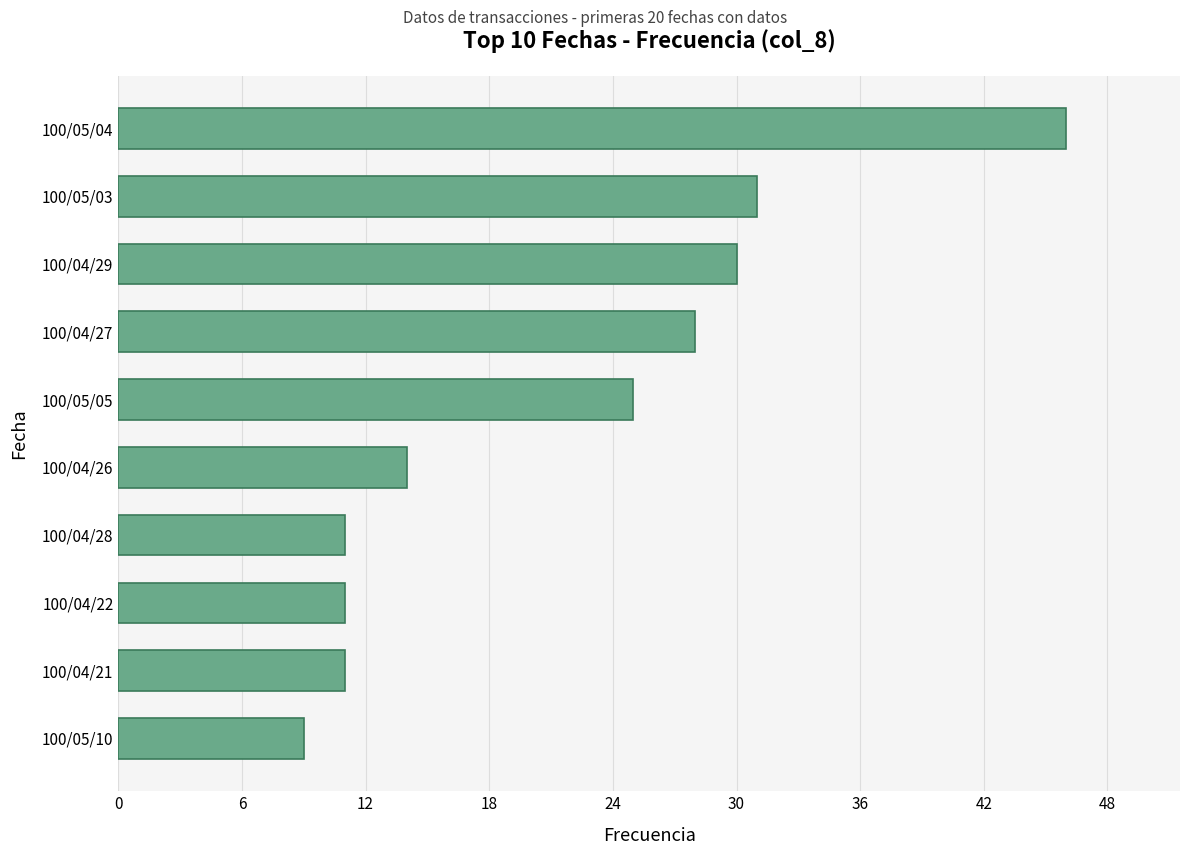

How many categories are shown in the chart?

10